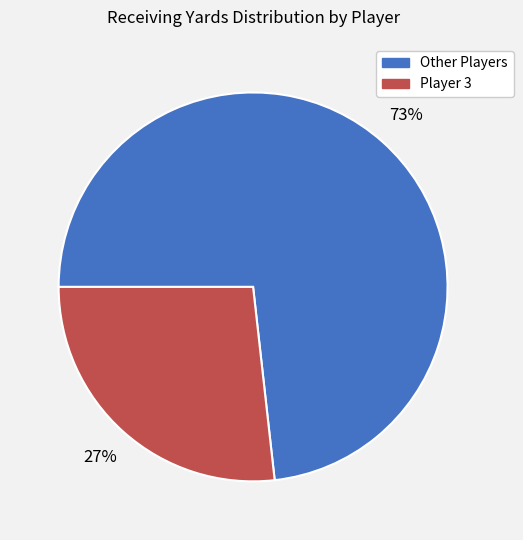

To the nearest percent, what percentage of the pie is Player 3?

27%